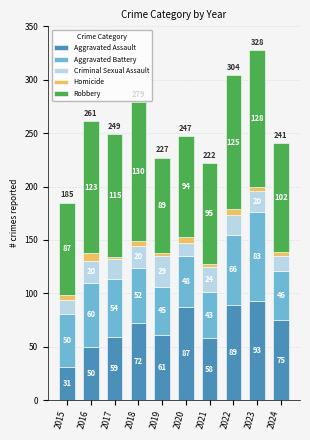

True or false: Aggravated Assault has a value of 71 at 2016.

False